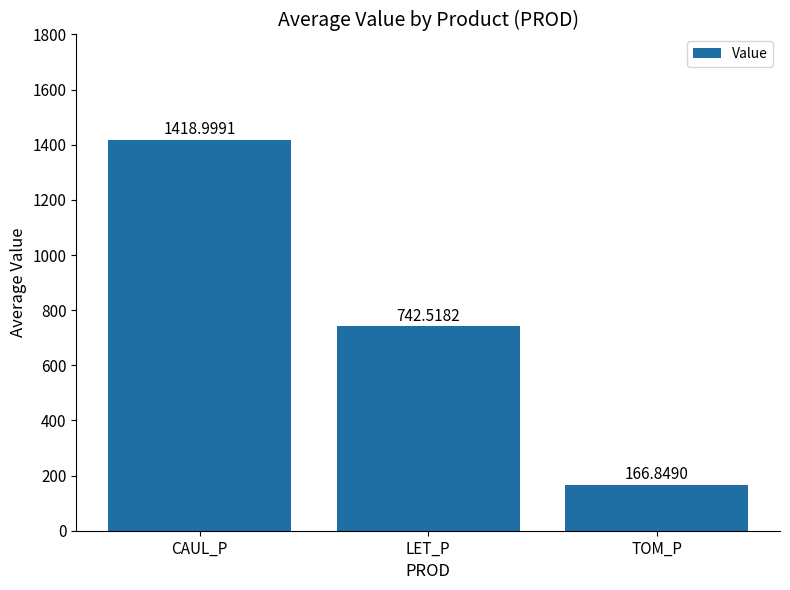

What is the label of the 1st bar from the left?

CAUL_P